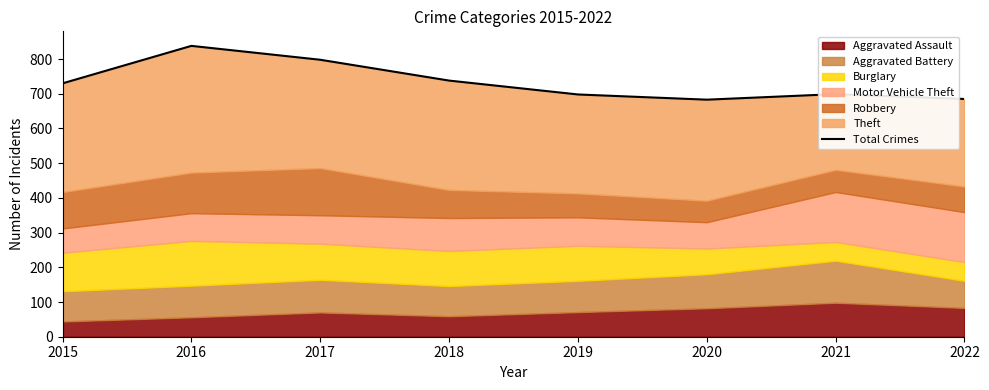

Rank the categories by value from highest to lowest.

2016, 2017, 2018, 2015, 2021, 2019, 2022, 2020